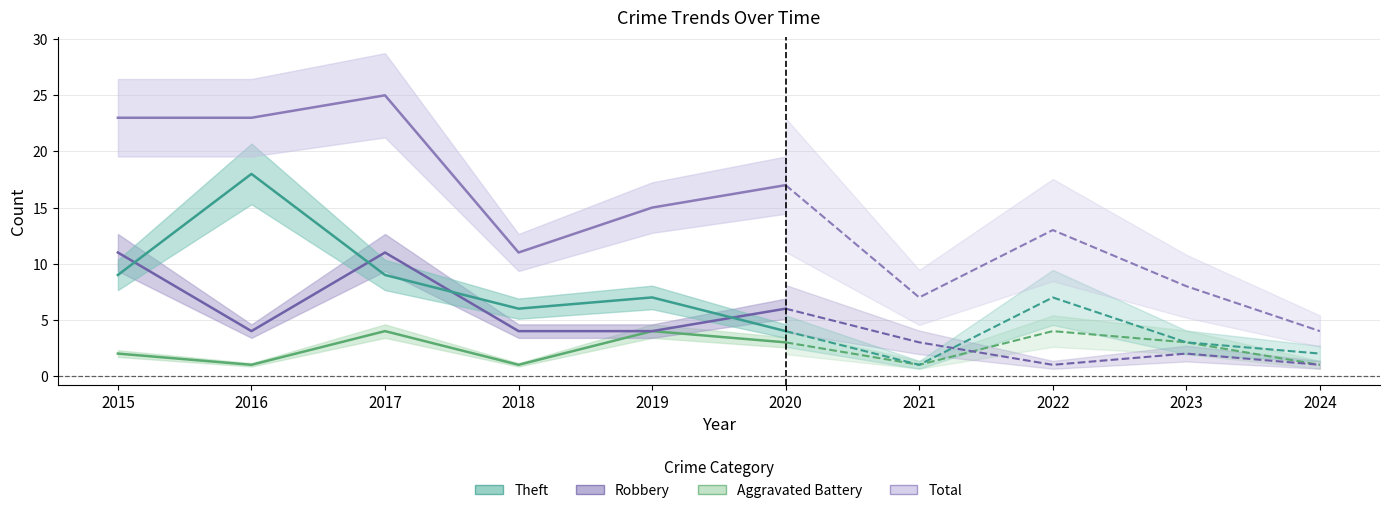

What is the difference between the maximum and second lowest values in the Total series?

18